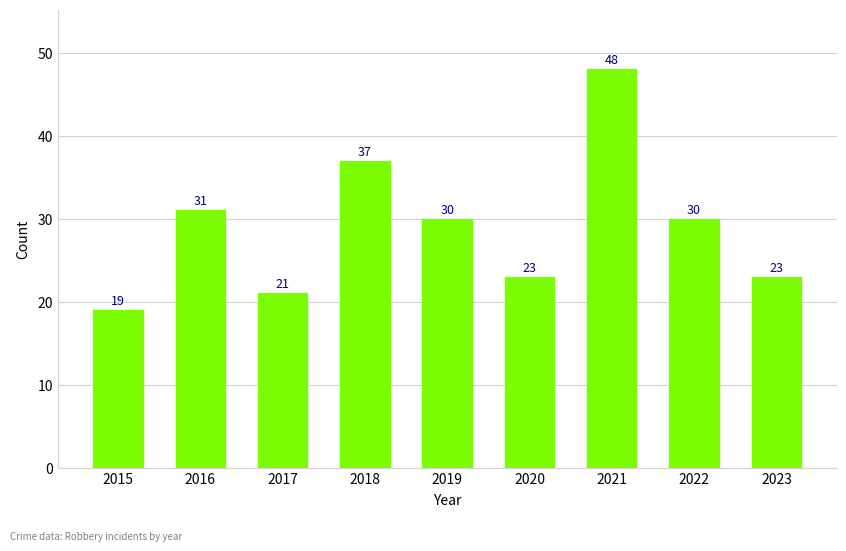

Reading right to left, list all the values displayed in this chart.

23	30	48	23	30	37	21	31	19